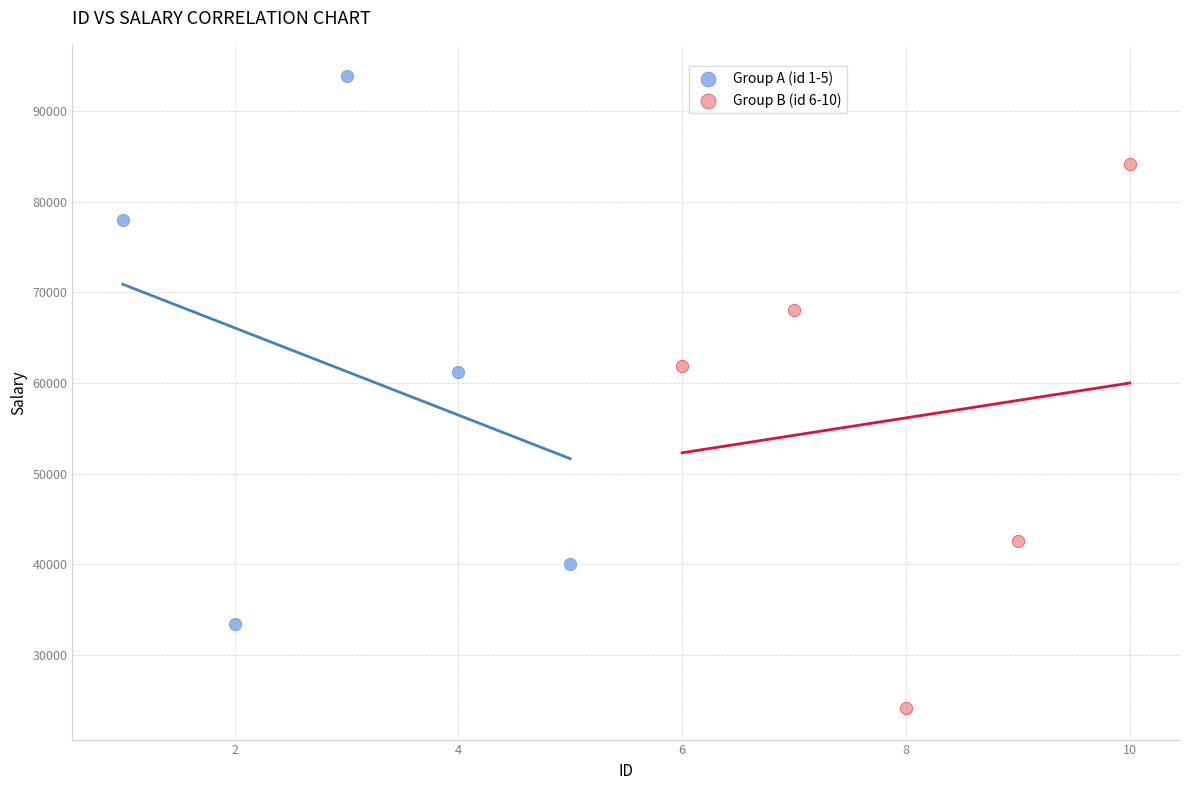

What are all the series names shown in the legend?

Group A (id 1-5), Group B (id 6-10)